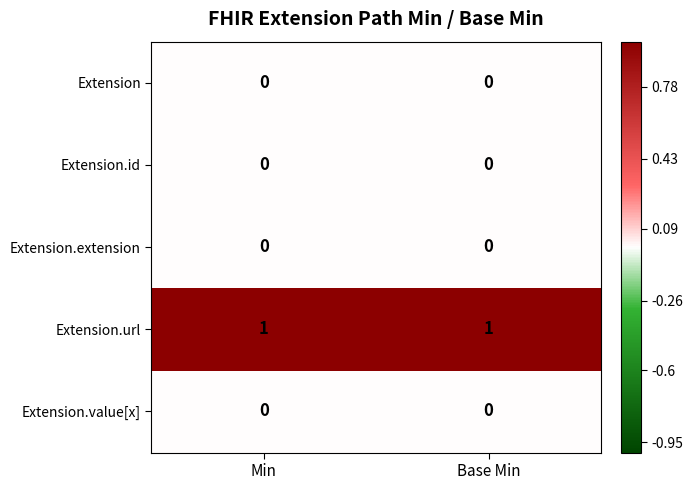

Which series has the largest total across all categories?

Extension.url